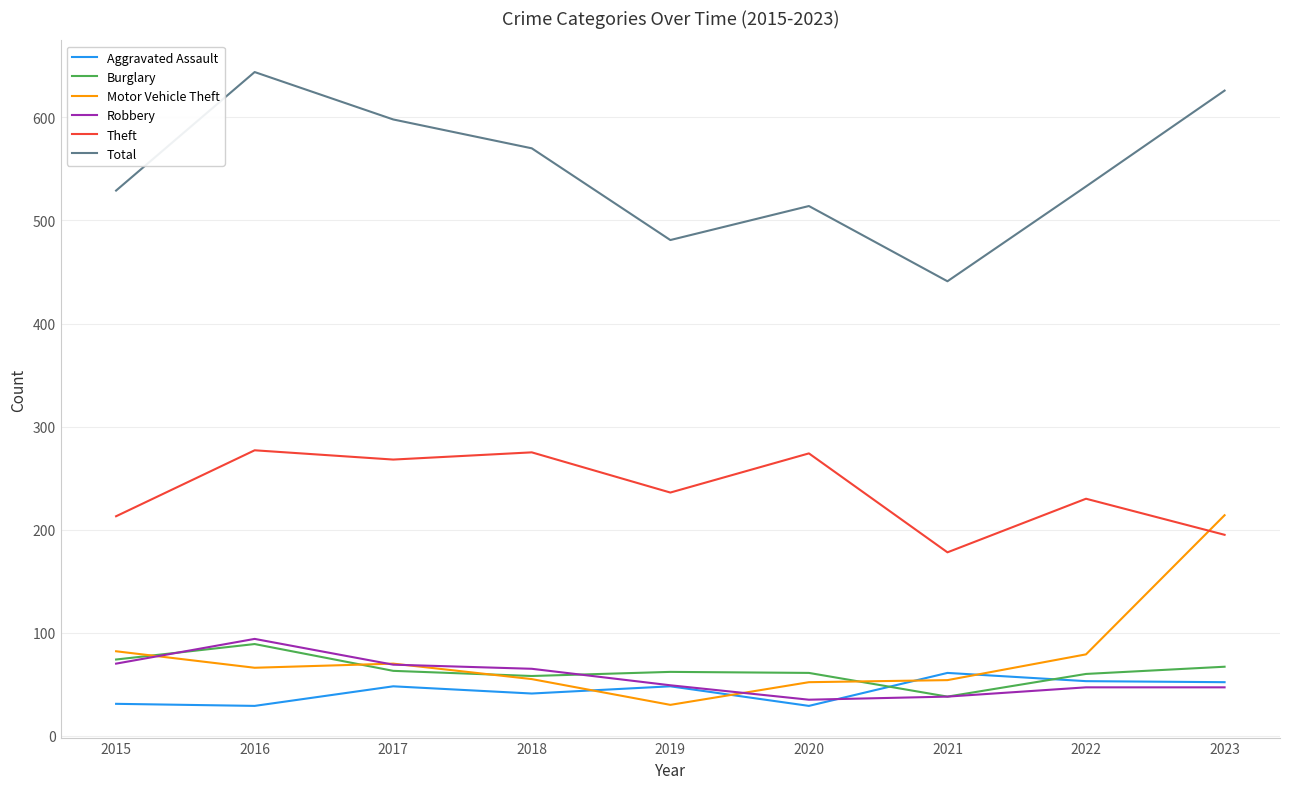

What is the highest value of the Motor Vehicle Theft series?

214